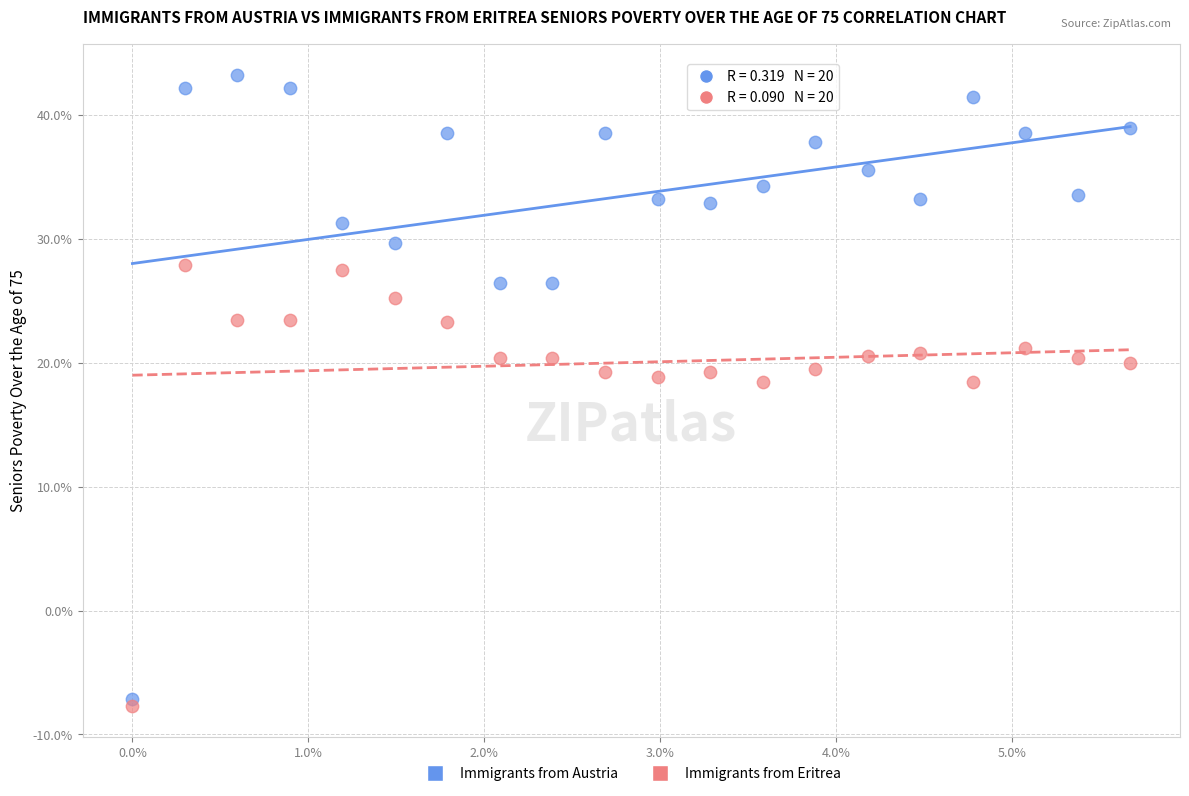

Which series reaches the maximum Y coordinate?

Immigrants from Austria